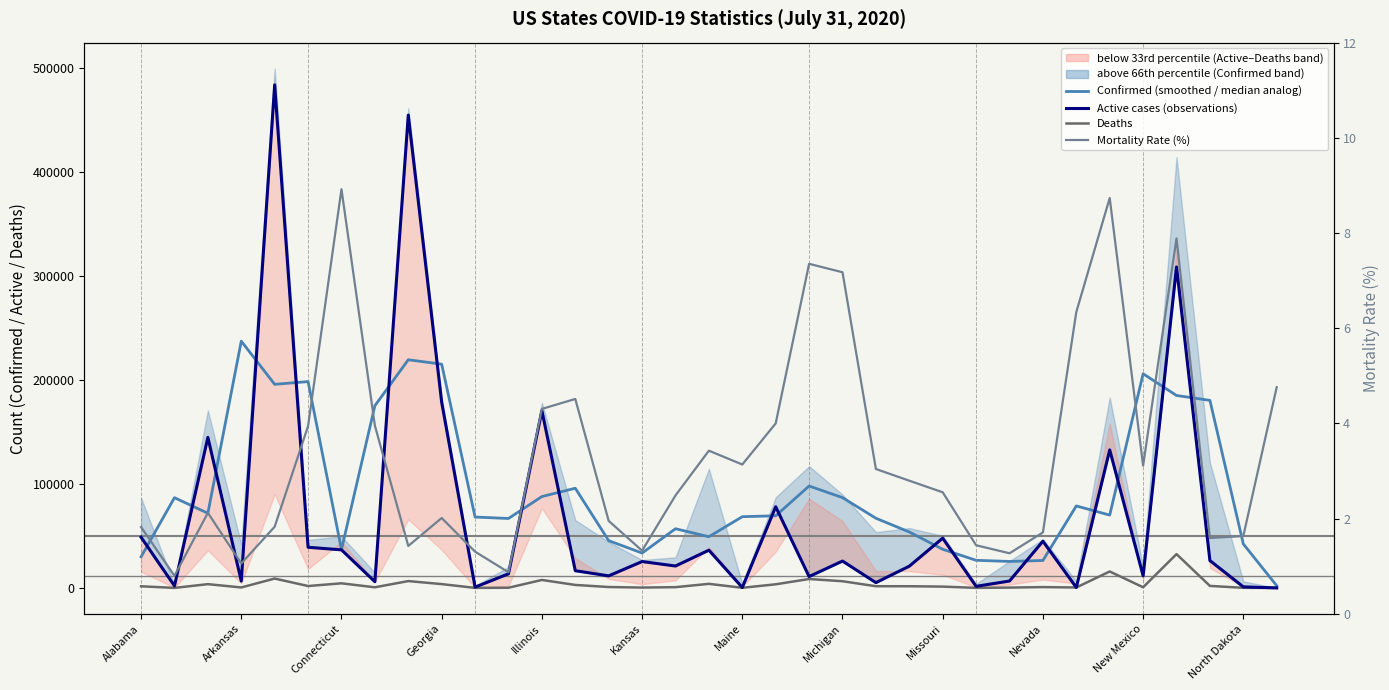

True or false: Confirmed (smoothed / 50th percentile analog) has more than 2 interior local peaks.

True